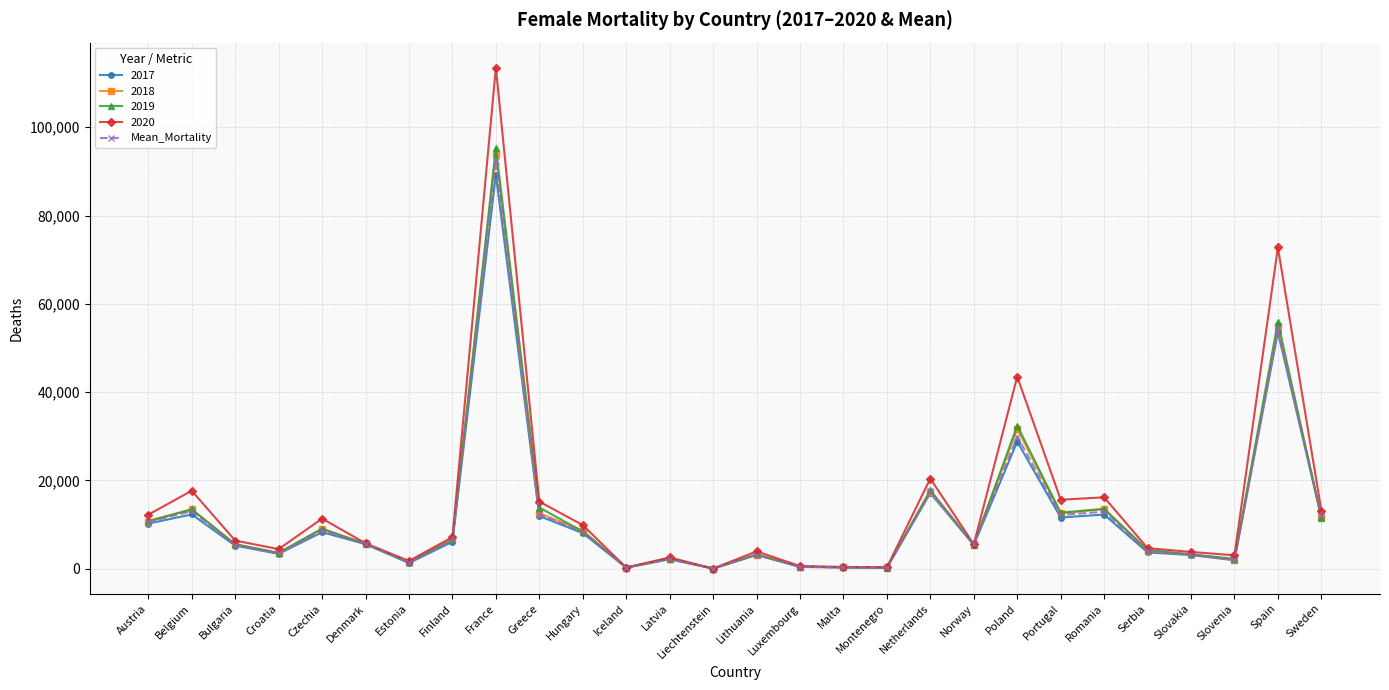

True or false: Mean_Mortality has a value of 3200.8 at Slovakia.

True